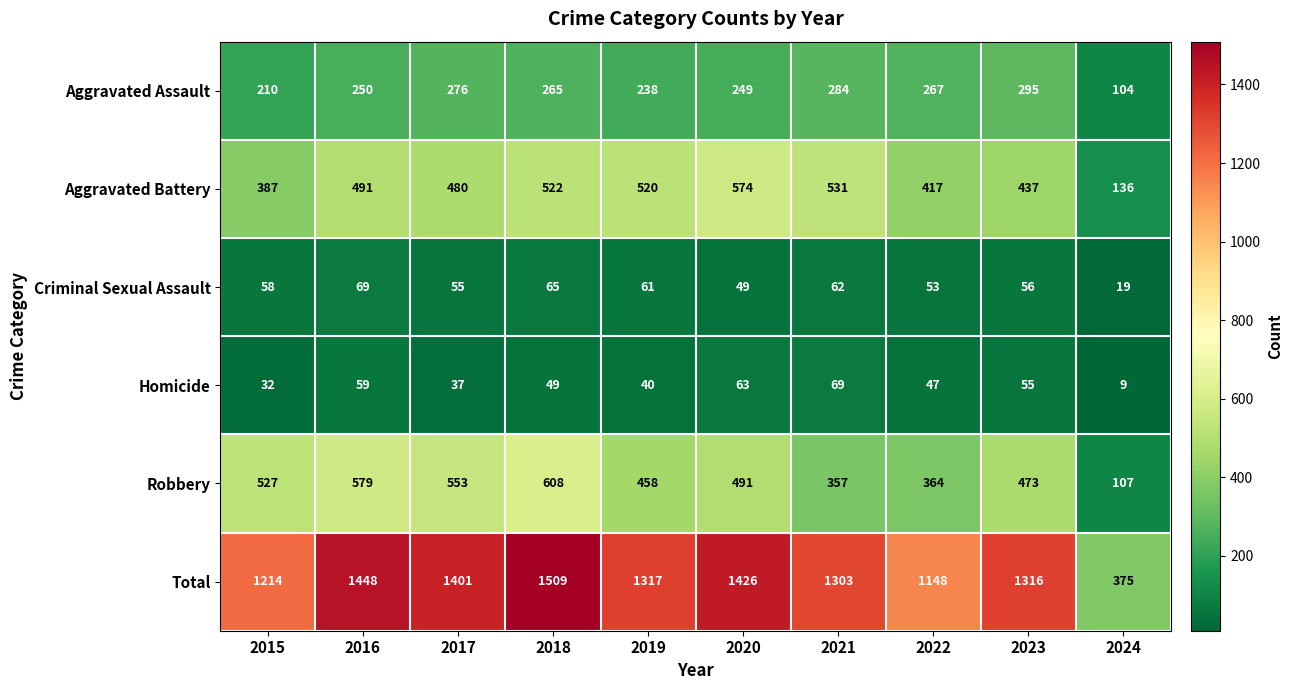

The value of Aggravated Assault at 2021 is 284. True or false?

True